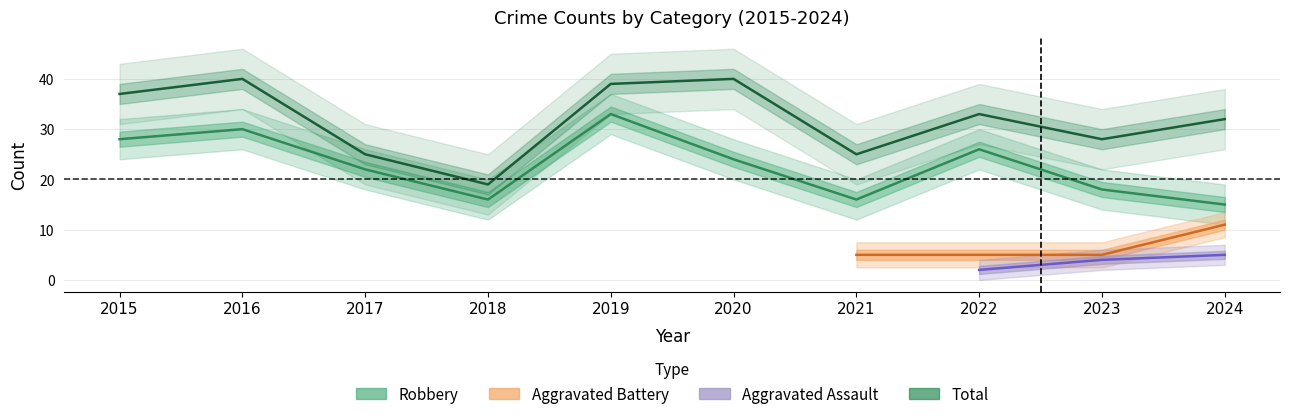

Which has a higher value, 2015 or 2016?

2016